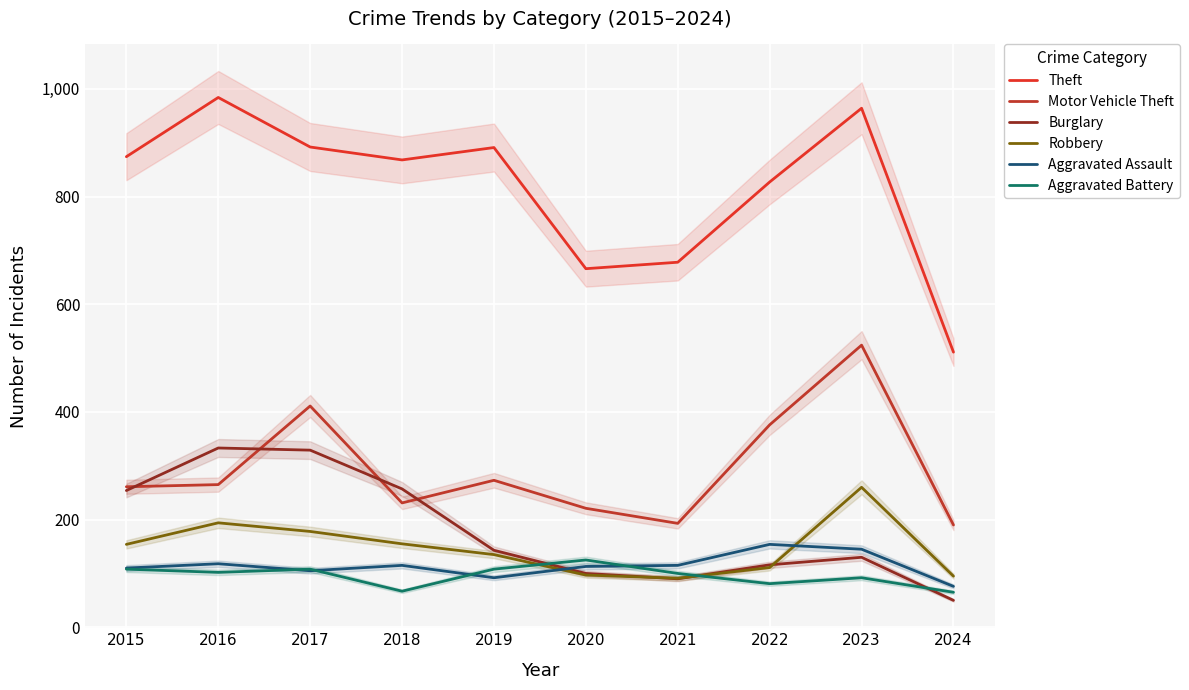

True or false: Aggravated Battery and Aggravated Assault cross at least once.

True